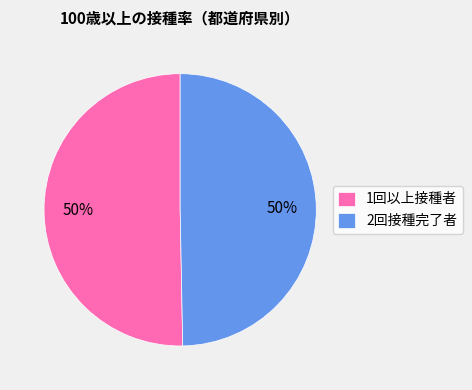

The 2回接種完了者 slice represents 50% of the pie. True or false?

True